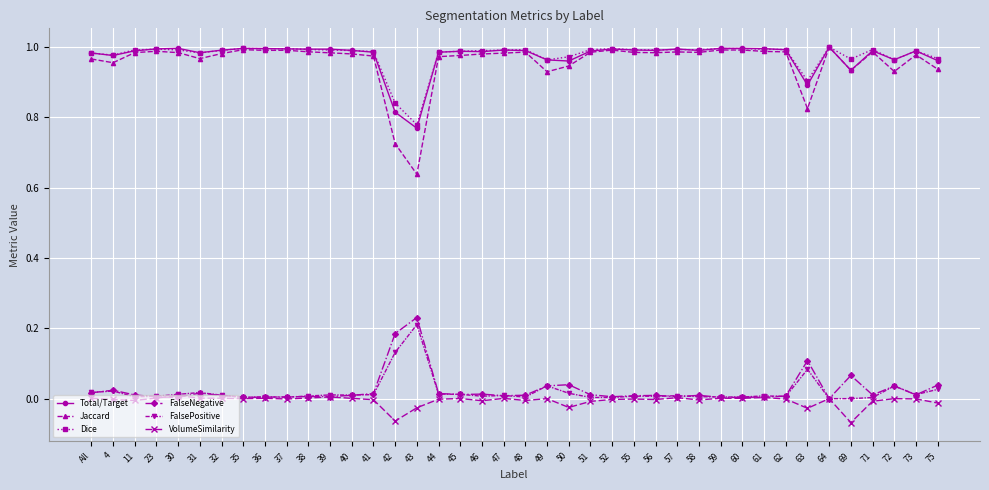

At which label does Dice reach its minimum?

43